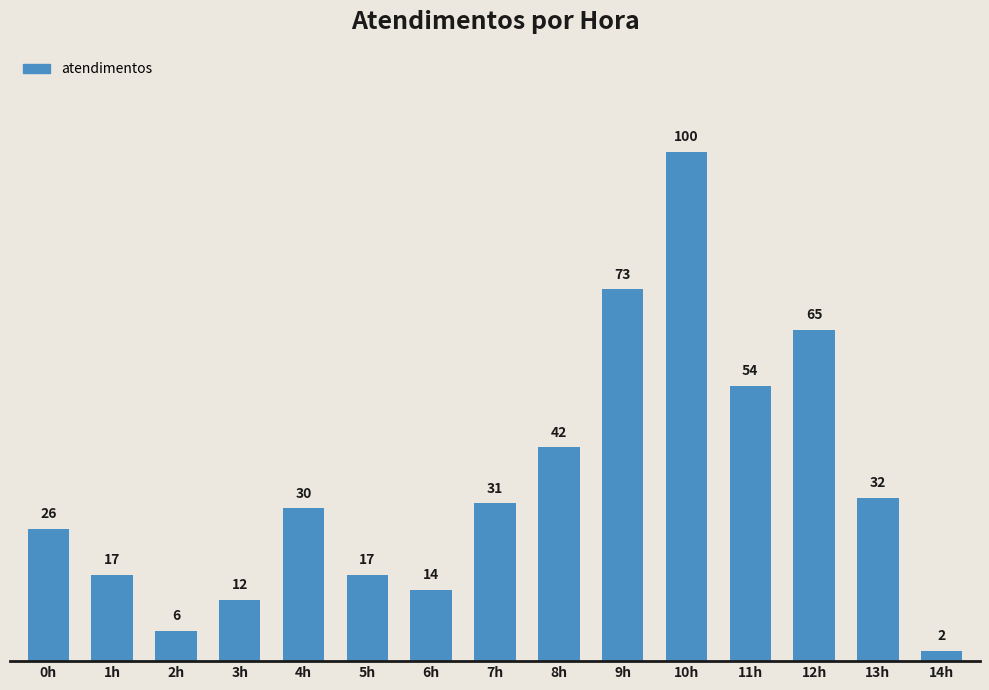

Reading left to right, extract all data points from this chart.

0h=26	1h=17	2h=6	3h=12	4h=30	5h=17	6h=14	7h=31	8h=42	9h=73	10h=100	11h=54	12h=65	13h=32	14h=2